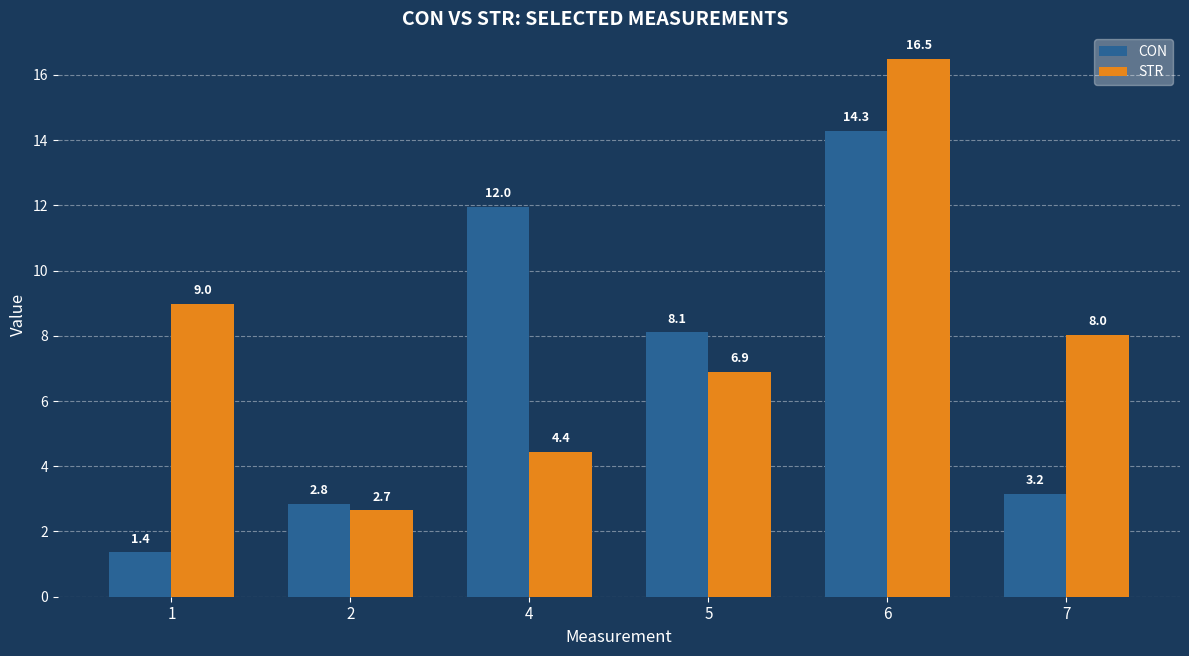

What is the difference between the highest and lowest values at 1?

7.6